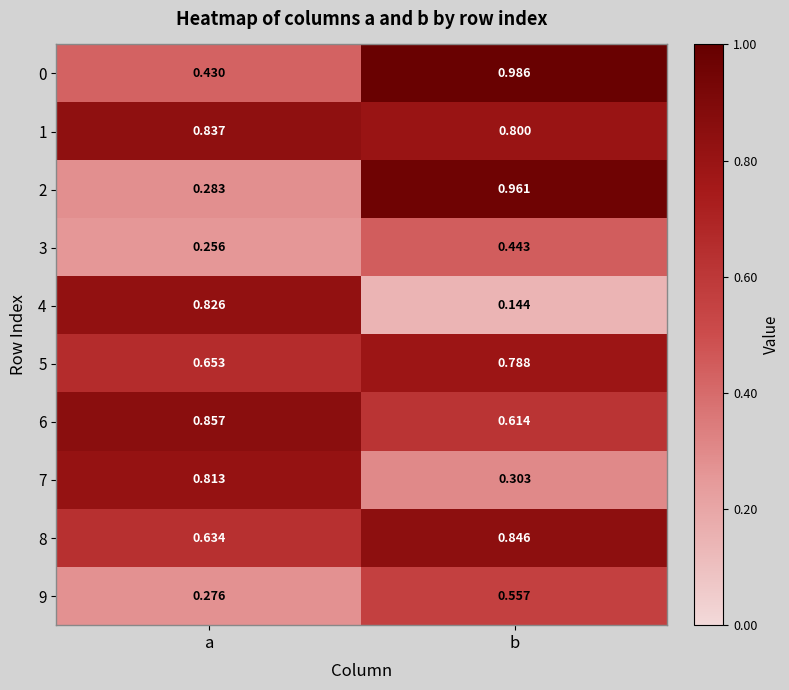

At which label is 0 closest to 0?

a